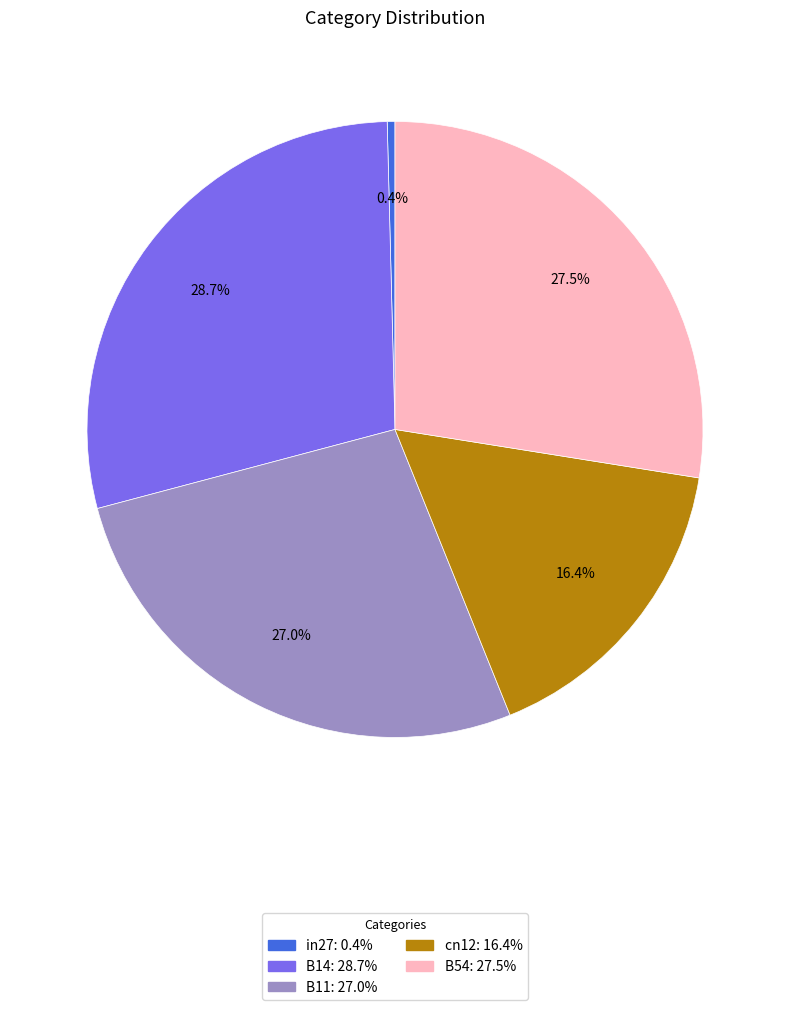

To the nearest percent, what is the average slice percentage?

20%